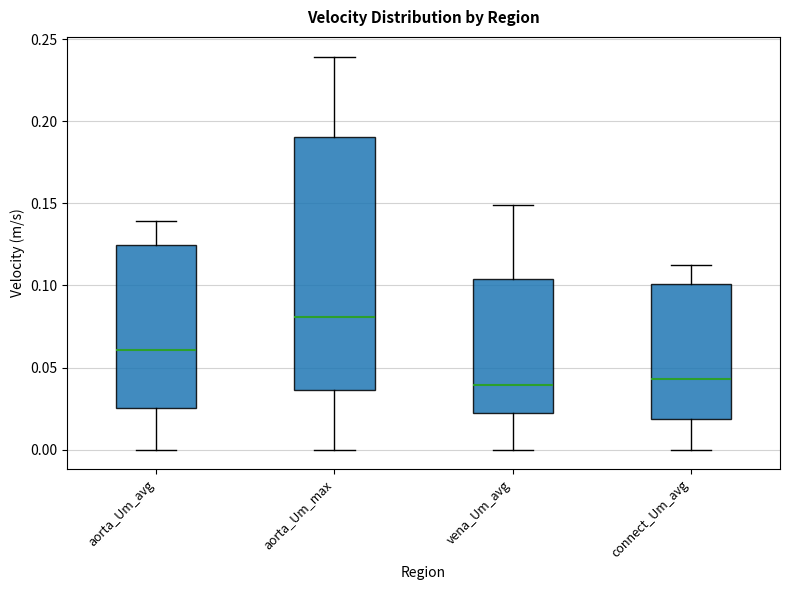

Reading left to right, read every box against the y-axis: the position of its median line, the range the box covers, and the ends of its whiskers. The values are not printed on the chart, so give them approximately, as read against the axis.

aorta_Um_avg: median 0.060, box 0.025 to 0.125, whiskers 0.000 to 0.140
aorta_Um_max: median 0.080, box 0.035 to 0.190, whiskers 0.000 to 0.240
vena_Um_avg: median 0.040, box 0.020 to 0.105, whiskers 0.000 to 0.150
connect_Um_avg: median 0.045, box 0.020 to 0.100, whiskers 0.000 to 0.110